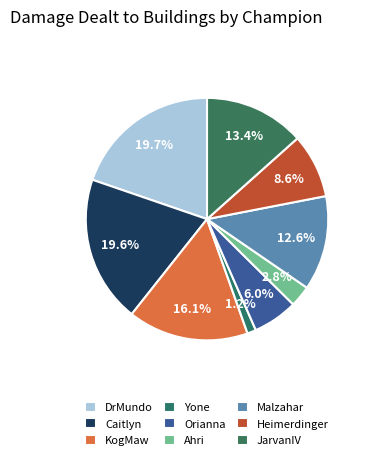

Is there a majority slice in this chart?

No